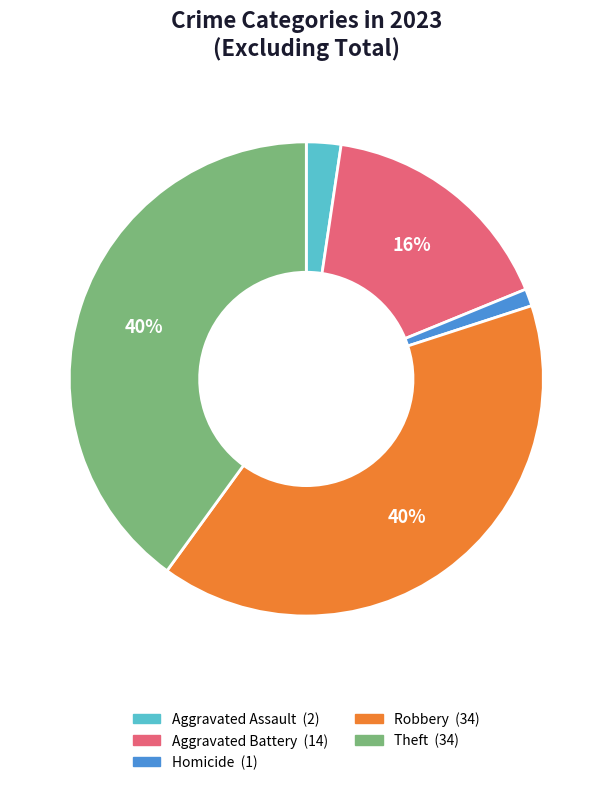

To the nearest percent, what is the difference between the largest and smallest slice percentages?

39%